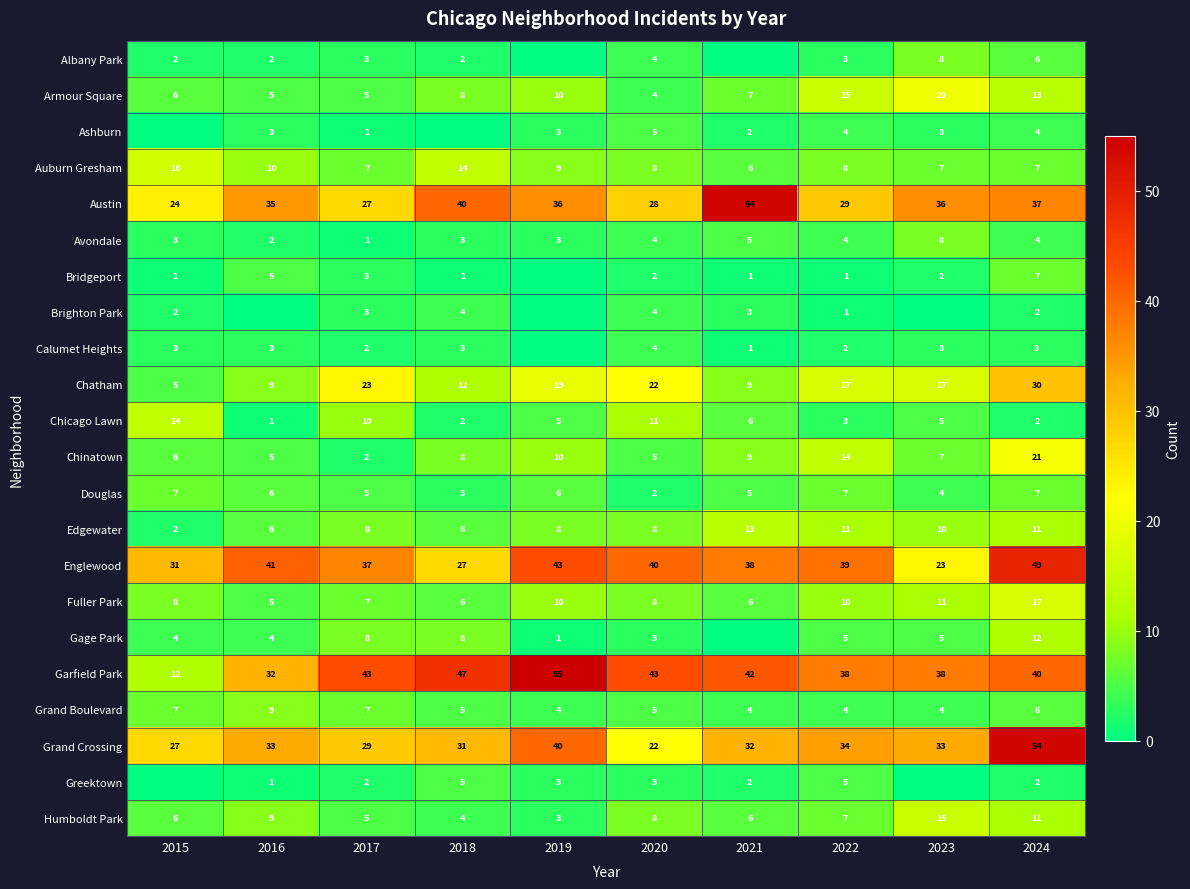

At which label is Fuller Park closest to 11?

2023